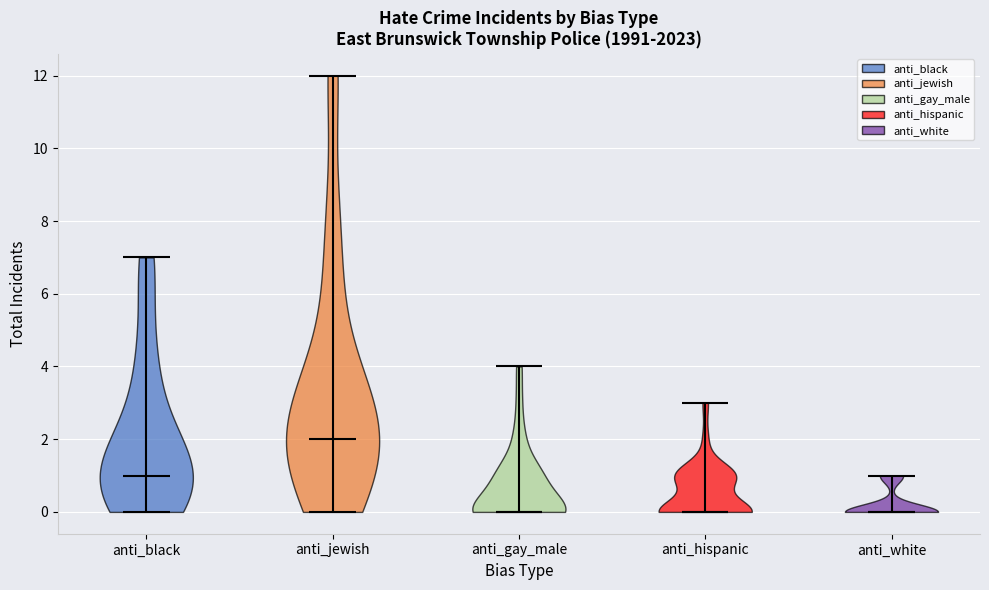

What is the lowest point the violin for anti_gay_male reaches on the y-axis? The values are not printed on the chart, so give them approximately, as read against the axis.

0